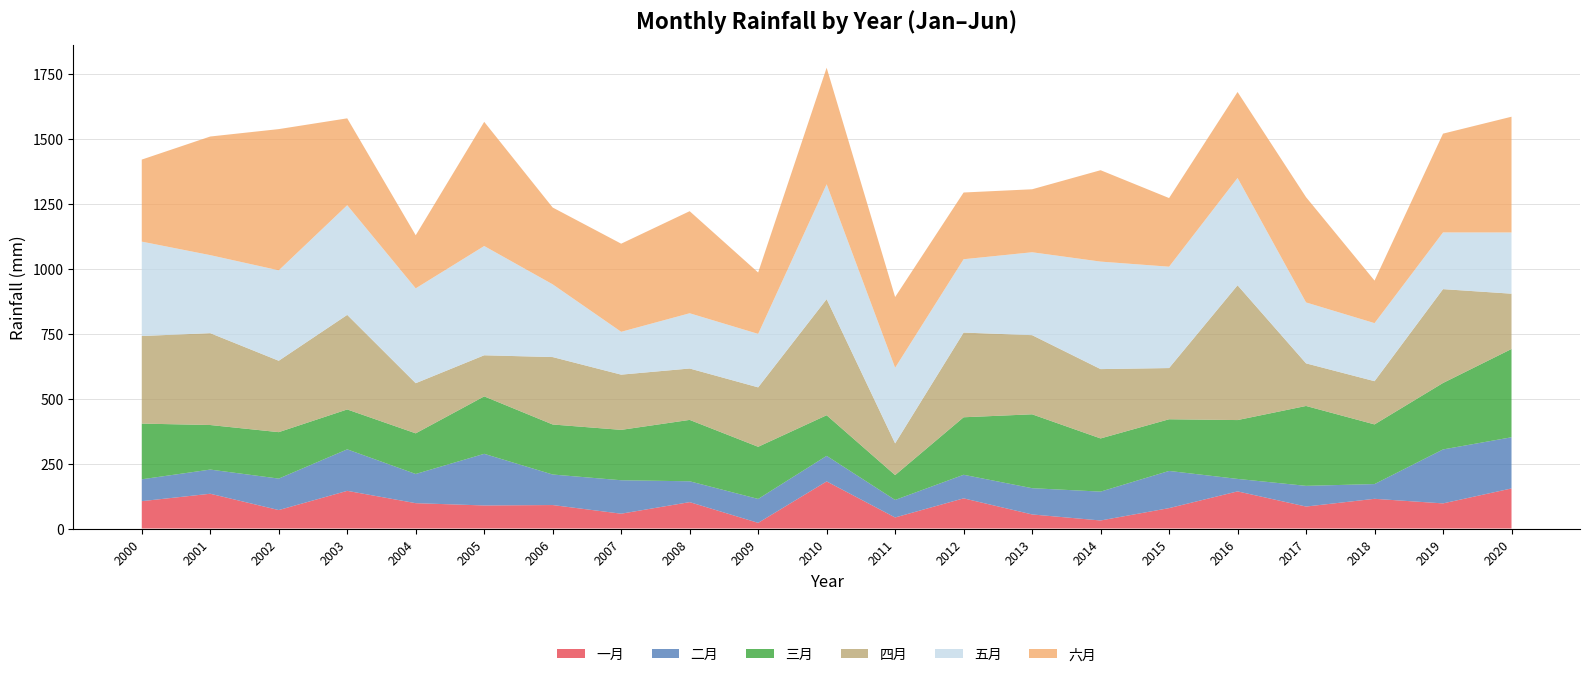

Reading left to right, transcribe all the data shown in this chart.

一月: 105.2	133.7	70.9	144.9	97.5	88.6	90.2	57.0	101.5	21.7	181.2	42.5	116.0	54.1	30.9	78.4	142.8	84.4	114.2	96.6	154.1
二月: 84.1	93.0	121.1	159.7	112.3	198.6	117.4	128.7	80.2	92.0	98.3	67.4	90.7	101.0	111.0	143.1	48.0	79.7	56.7	207.6	196.9
三月: 214.2	171.4	178.6	153.4	156.3	221.0	192.4	193.8	236.1	200.6	156.2	95.6	221.2	284.2	204.5	198.7	226.4	307.2	229.5	255.6	339.6
四月: 336.9	353.4	274.6	363.8	192.9	158.1	259.3	212.4	197.7	228.6	446.5	121.9	325.8	304.5	266.7	197.0	518.4	163.9	166.2	361.0	212.7
五月: 363.1	300.1	347.9	421.8	364.9	420.3	279.8	164.8	212.6	205.7	442.0	291.0	282.2	318.9	413.6	389.9	413.0	234.4	223.3	218.2	235.5
六月: 315.5	456.3	543.2	334.2	204.2	477.6	295.5	339.0	392.6	236.1	448.3	272.0	256.7	242.2	351.5	264.0	330.6	404.9	163.6	380.0	445.2